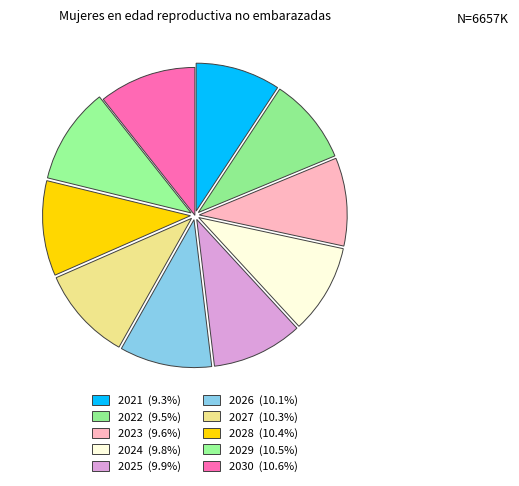

What is the ratio of the value at 2030 to the value at 2026?

1.1